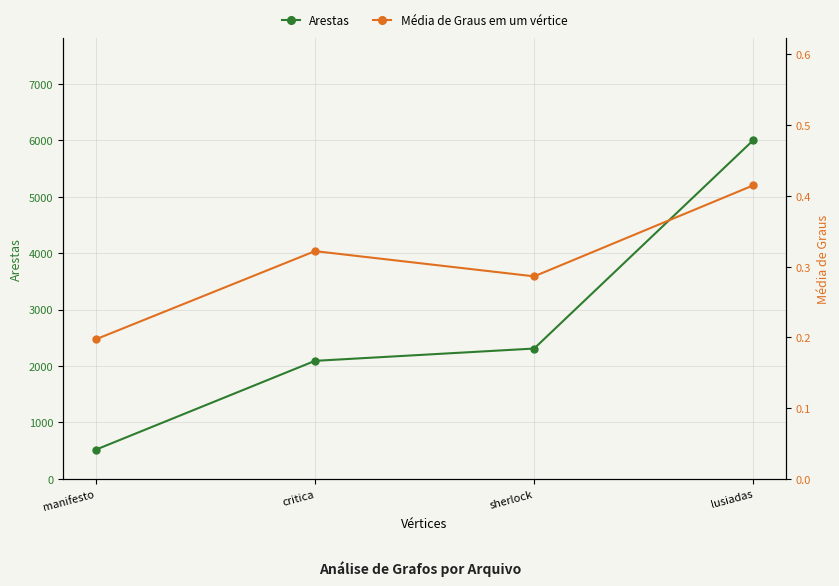

What are all the series names shown in the legend?

Arestas, Média de Graus em um vértice